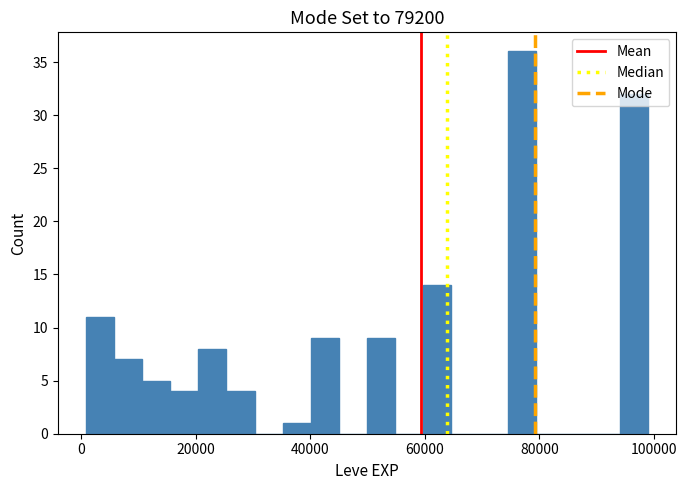

Around what value on the x-axis is the tallest bar? Give the approximate position of its centre, as read against the axis.

76000